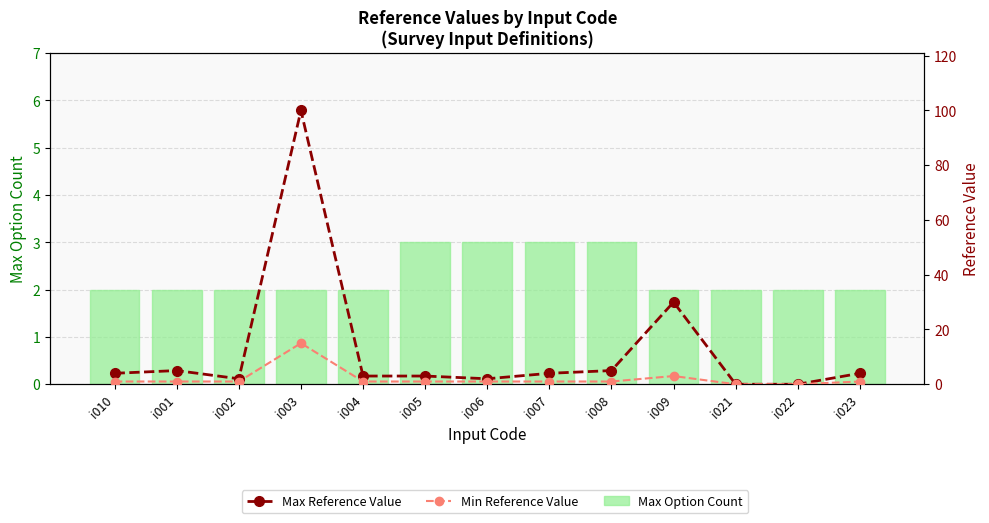

At how many categories does at least one series exceed 80?

1